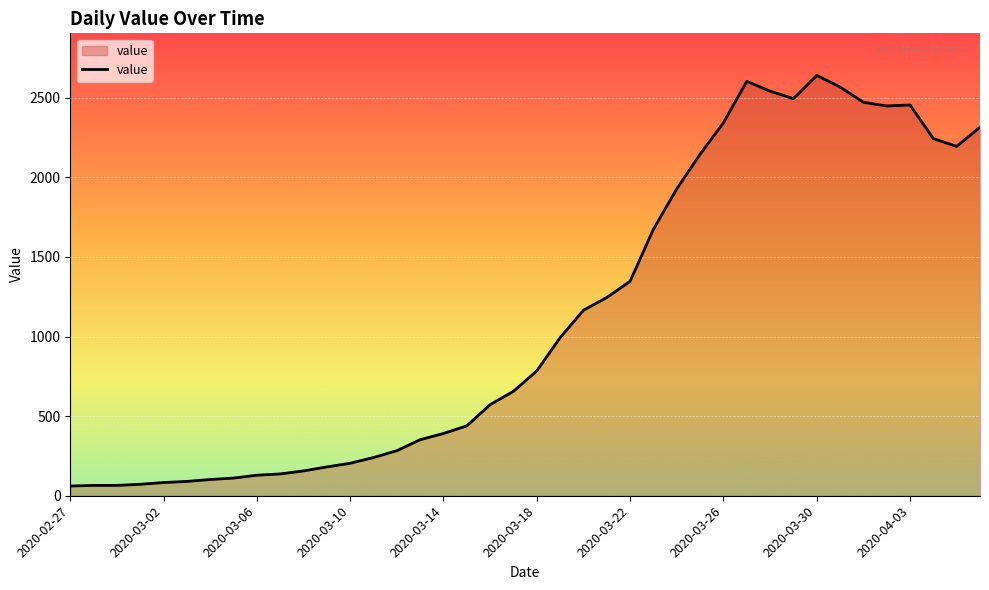

What is the smallest value displayed?

61